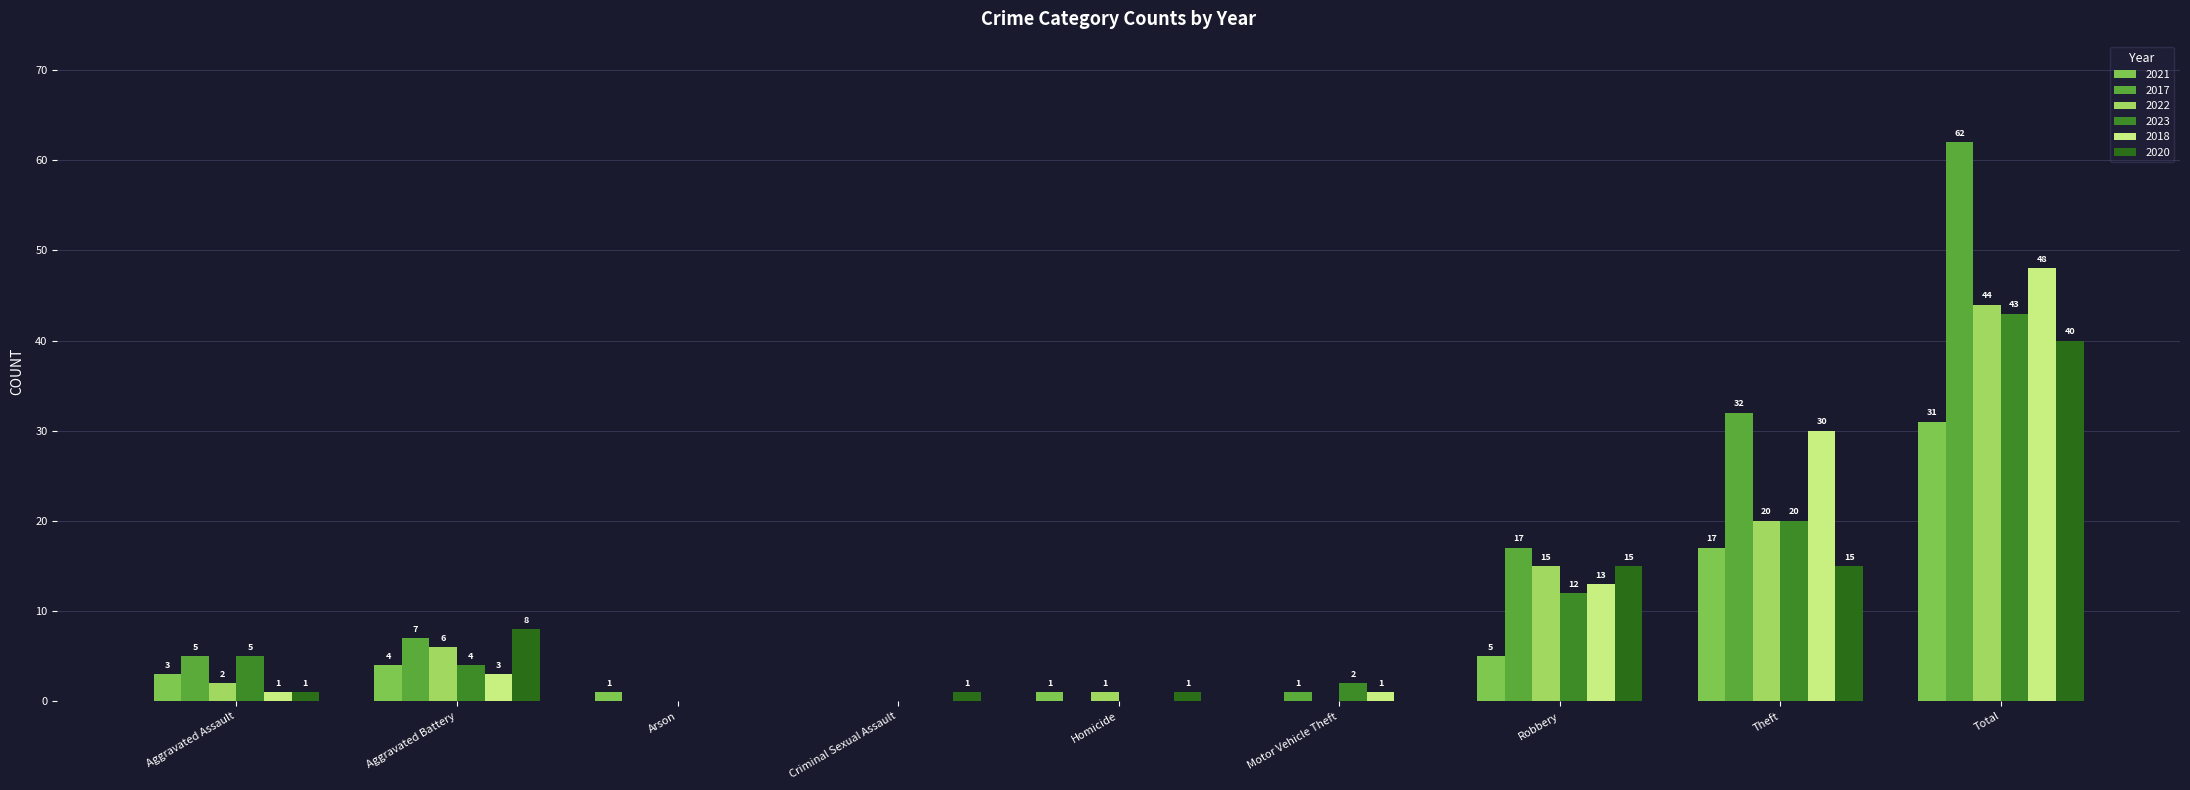

Reading left to right, what are all the values shown in this chart?

2021: Aggravated Assault=3	Aggravated Battery=4	Arson=1	Criminal Sexual Assault=0	Homicide=1	Motor Vehicle Theft=0	Robbery=5	Theft=17	Total=31
2017: Aggravated Assault=5	Aggravated Battery=7	Arson=0	Criminal Sexual Assault=0	Homicide=0	Motor Vehicle Theft=1	Robbery=17	Theft=32	Total=62
2022: Aggravated Assault=2	Aggravated Battery=6	Arson=0	Criminal Sexual Assault=0	Homicide=1	Motor Vehicle Theft=0	Robbery=15	Theft=20	Total=44
2023: Aggravated Assault=5	Aggravated Battery=4	Arson=0	Criminal Sexual Assault=0	Homicide=0	Motor Vehicle Theft=2	Robbery=12	Theft=20	Total=43
2018: Aggravated Assault=1	Aggravated Battery=3	Arson=0	Criminal Sexual Assault=0	Homicide=0	Motor Vehicle Theft=1	Robbery=13	Theft=30	Total=48
2020: Aggravated Assault=1	Aggravated Battery=8	Arson=0	Criminal Sexual Assault=1	Homicide=1	Motor Vehicle Theft=0	Robbery=15	Theft=15	Total=40